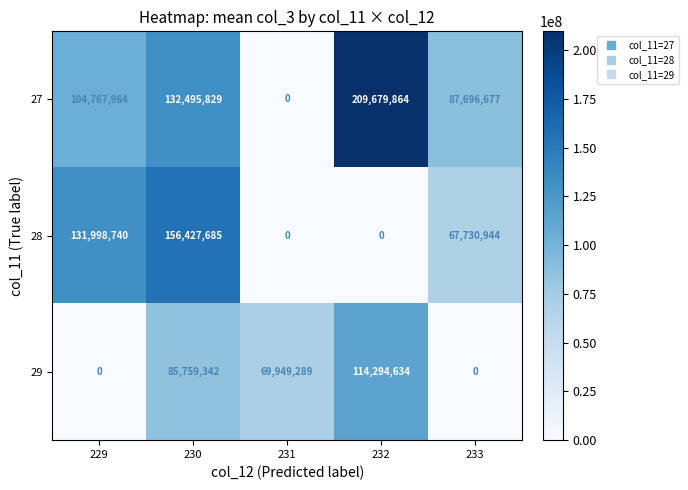

Is it true that 27 equals 0 at 231?

True